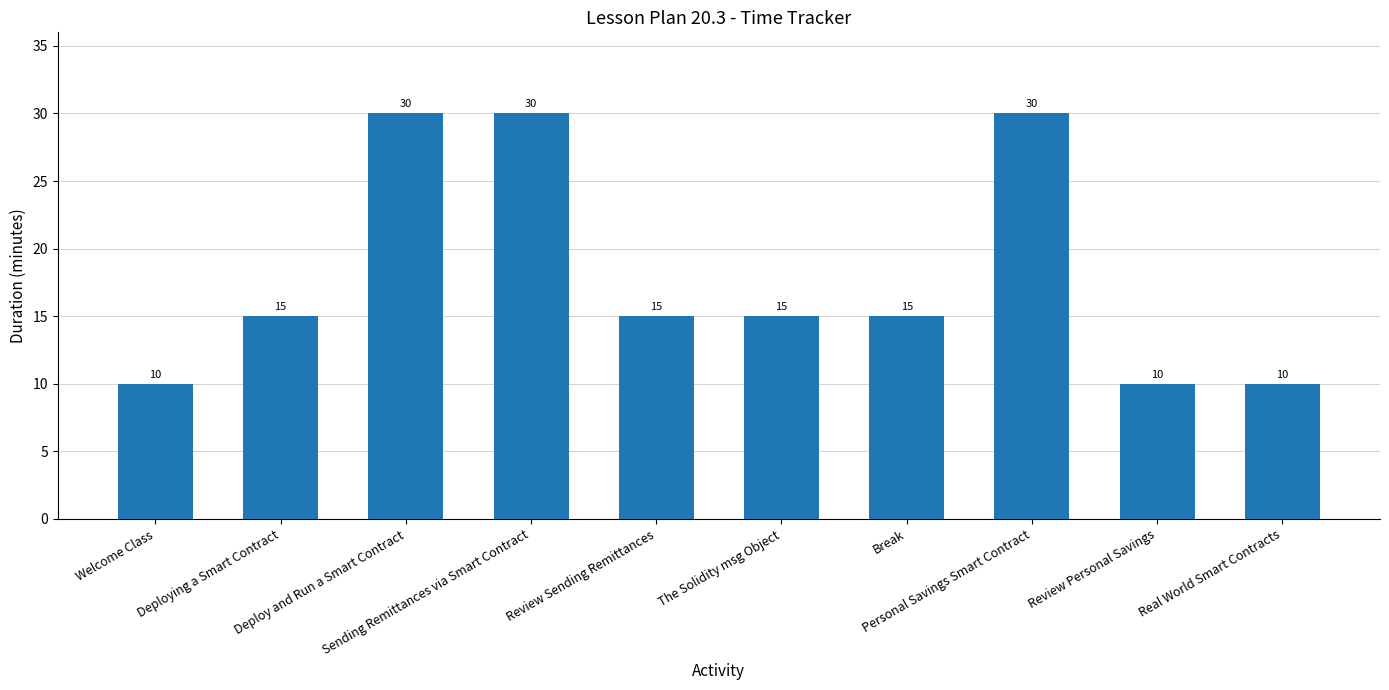

What is the minimum value shown in the chart?

10